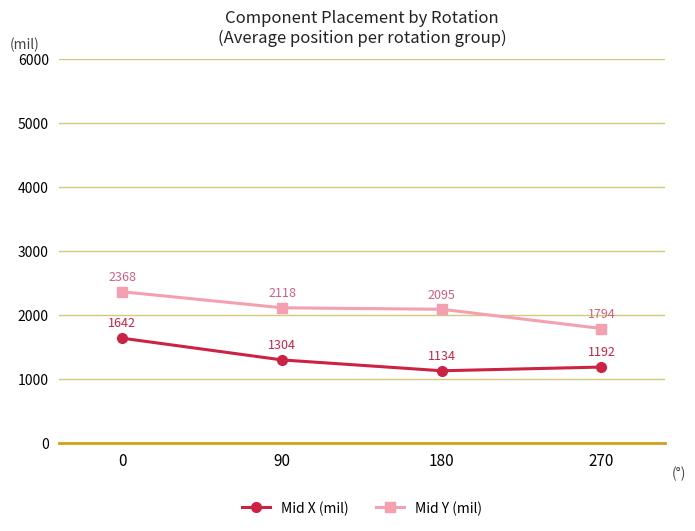

List the labels in order of Mid X (mil) value, smallest first.

180, 270, 90, 0